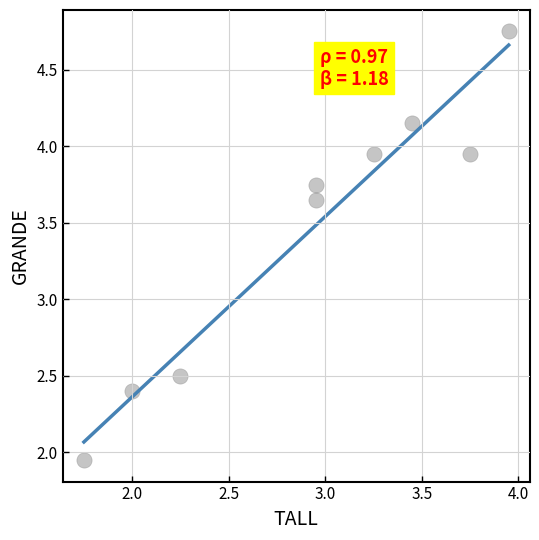

What is the range of X values (max minus min)?

2.2